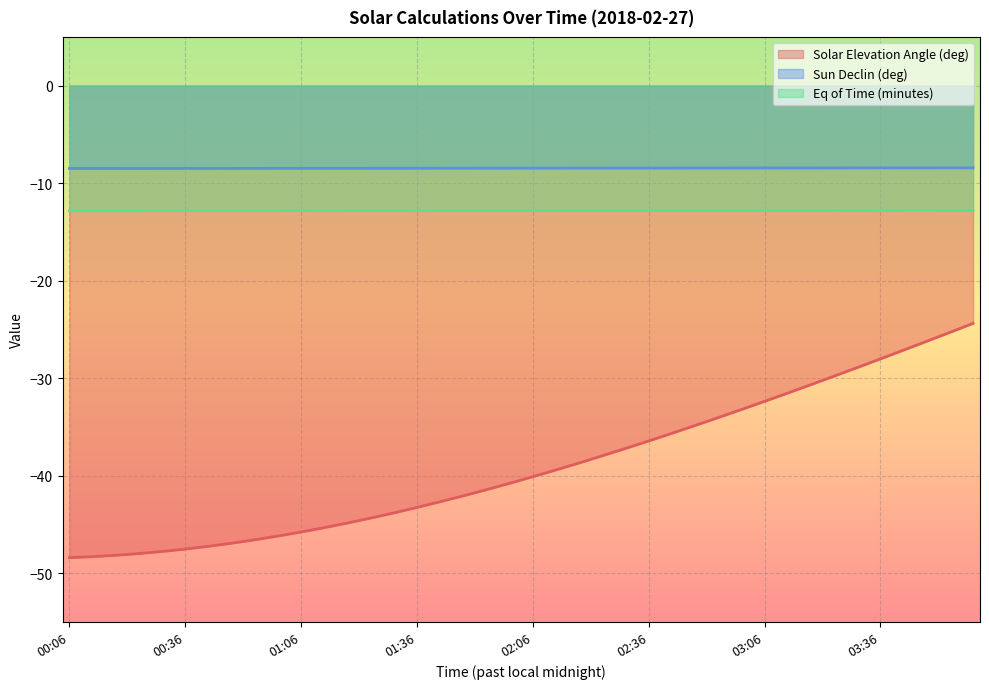

True or false: Solar Elevation Angle (deg) and Sun Declin (deg) cross at least once.

False